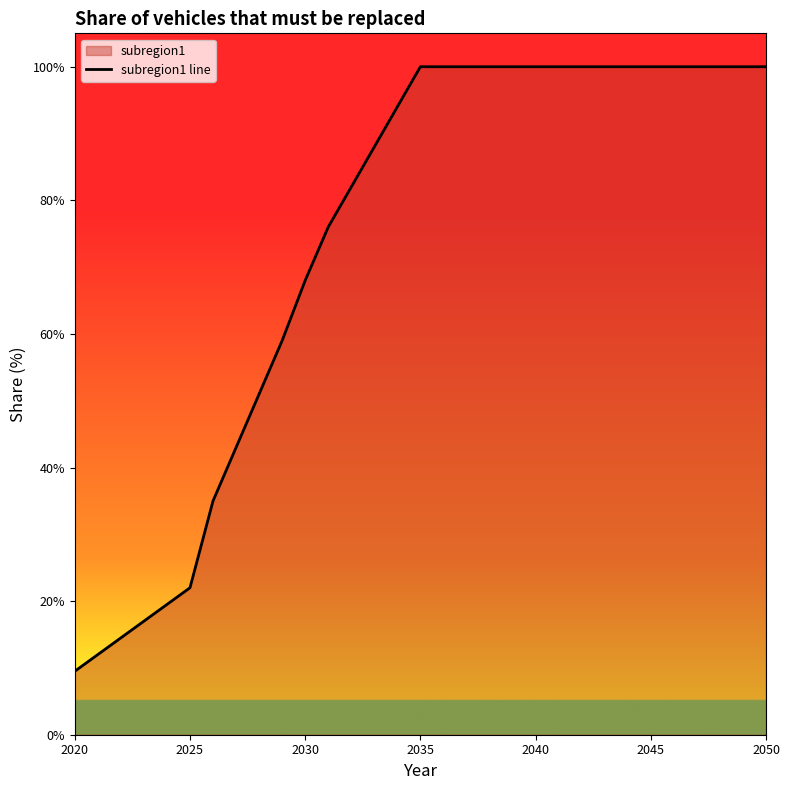

Reading left to right, list all the values displayed in this chart.

0.1	0.1	0.1	0.2	0.2	0.2	0.3	0.4	0.5	0.6	0.7	0.8	0.8	0.9	0.9	1.0	1.0	1.0	1.0	1.0	1.0	1.0	1.0	1.0	1.0	1.0	1.0	1.0	1.0	1.0	1.0